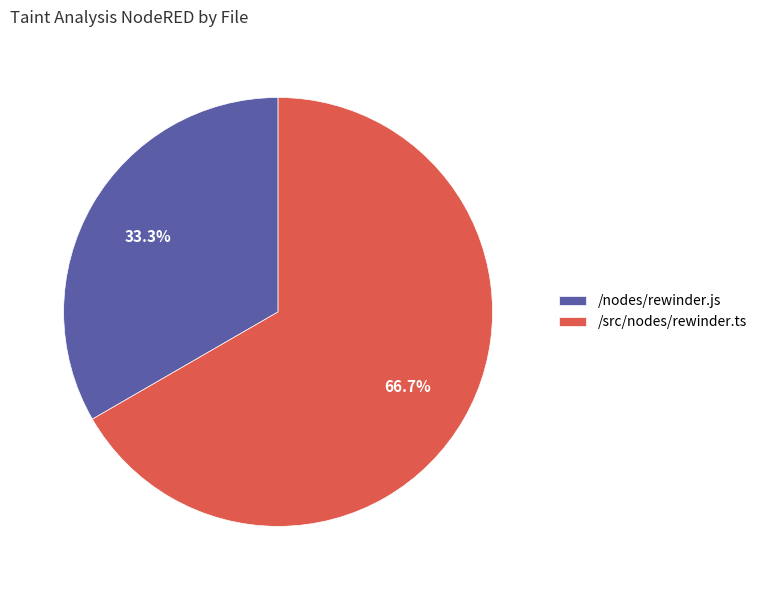

What is the ratio of the value at /nodes/rewinder.js to the value at /src/nodes/rewinder.ts?

0.5